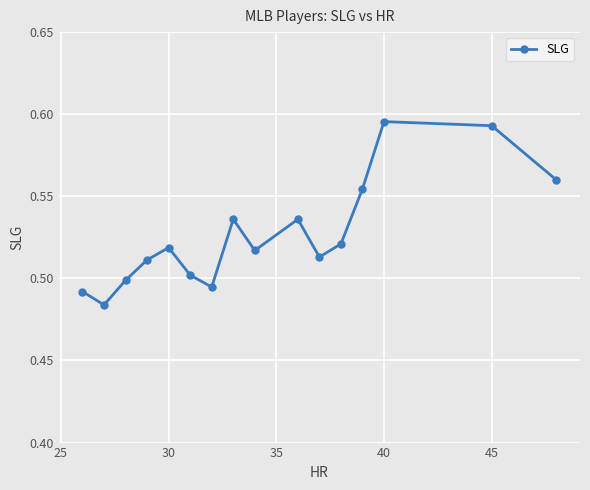

How many values are between 0 and 1?

16